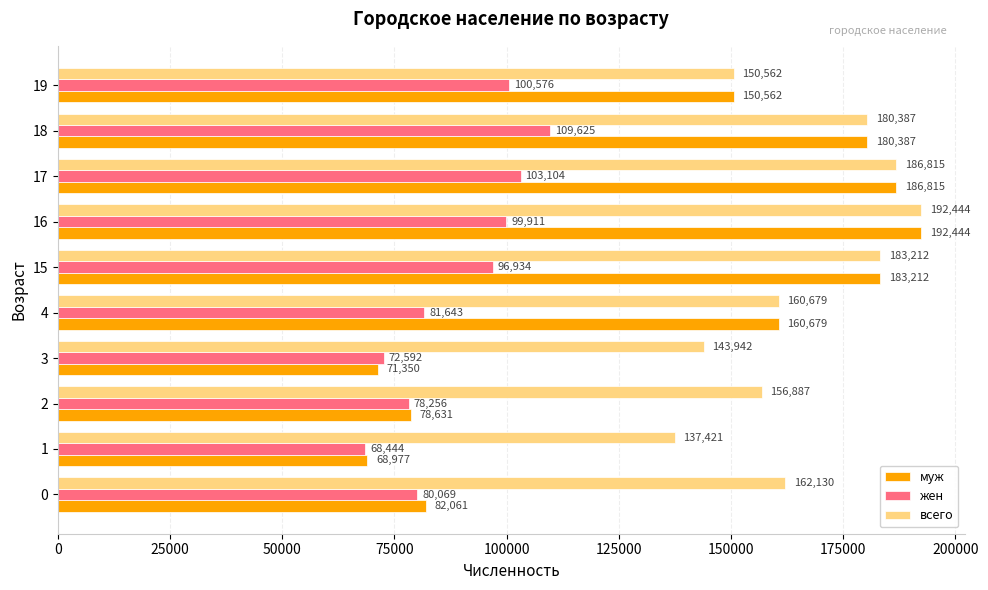

What is the approximate value of жен at 15, to the nearest 50?

96950